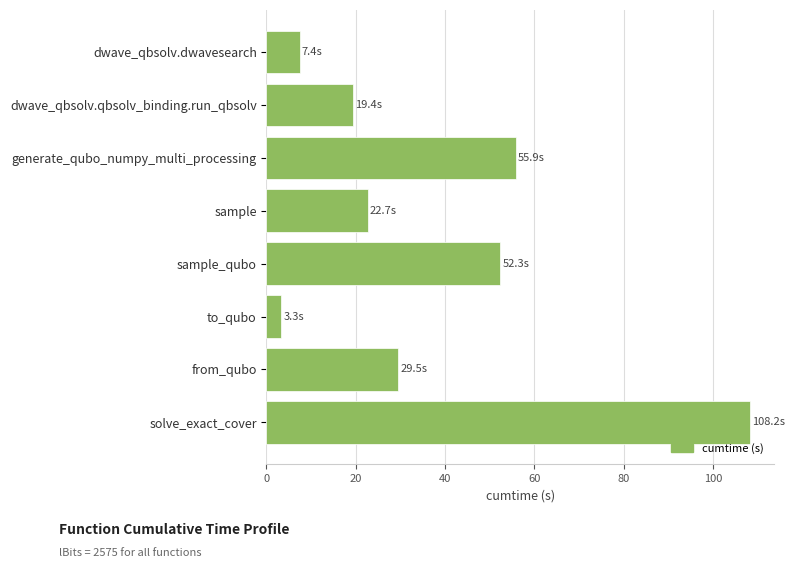

How many values are below 29?

4